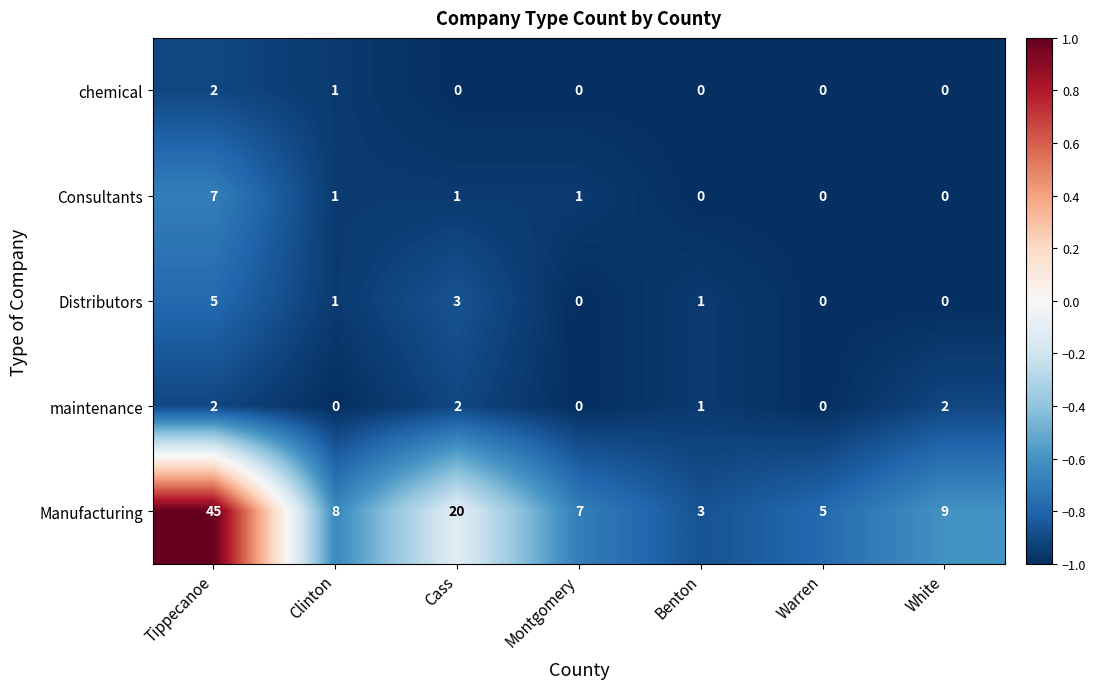

The value of chemical at Montgomery is 0. True or false?

True